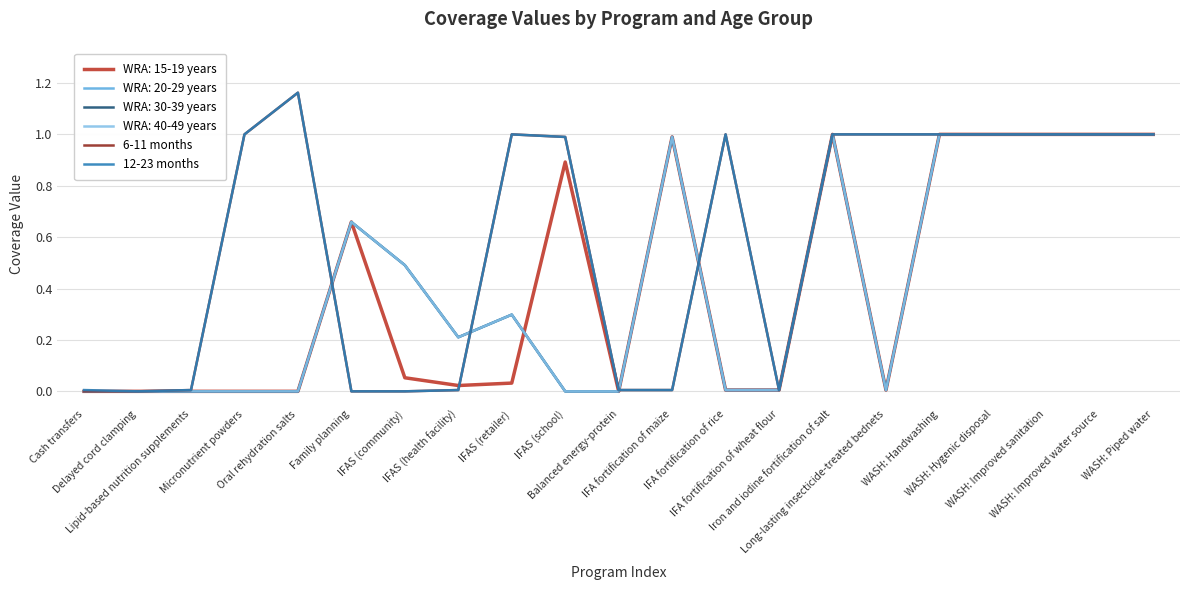

Does the chart display data point markers on the line(s)?

No